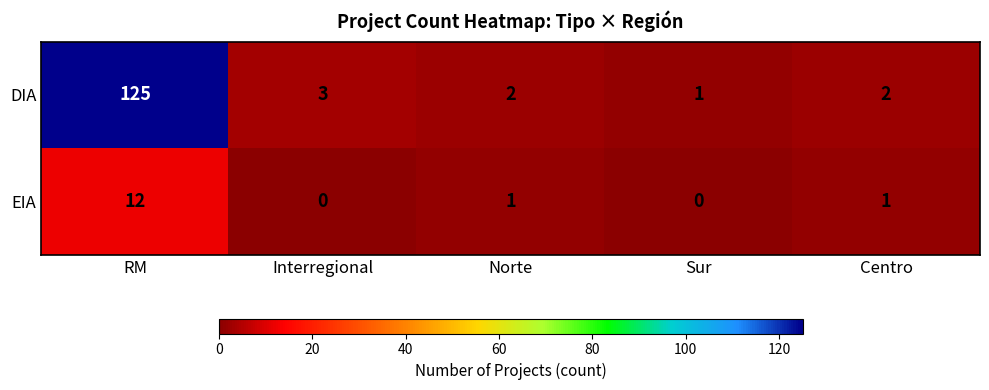

What is the maximum value for EIA?

12